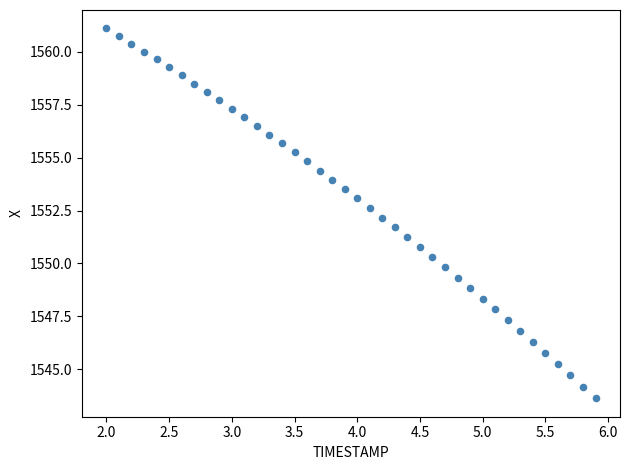

How many data points are displayed?

40